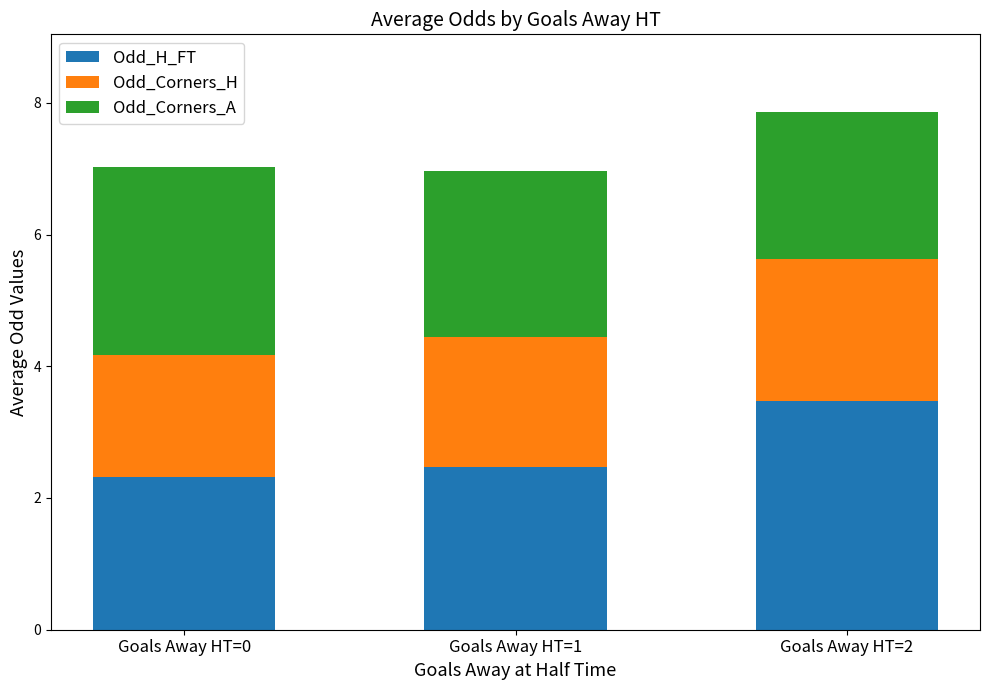

What is the average value of the Odd_H_FT series?

2.8